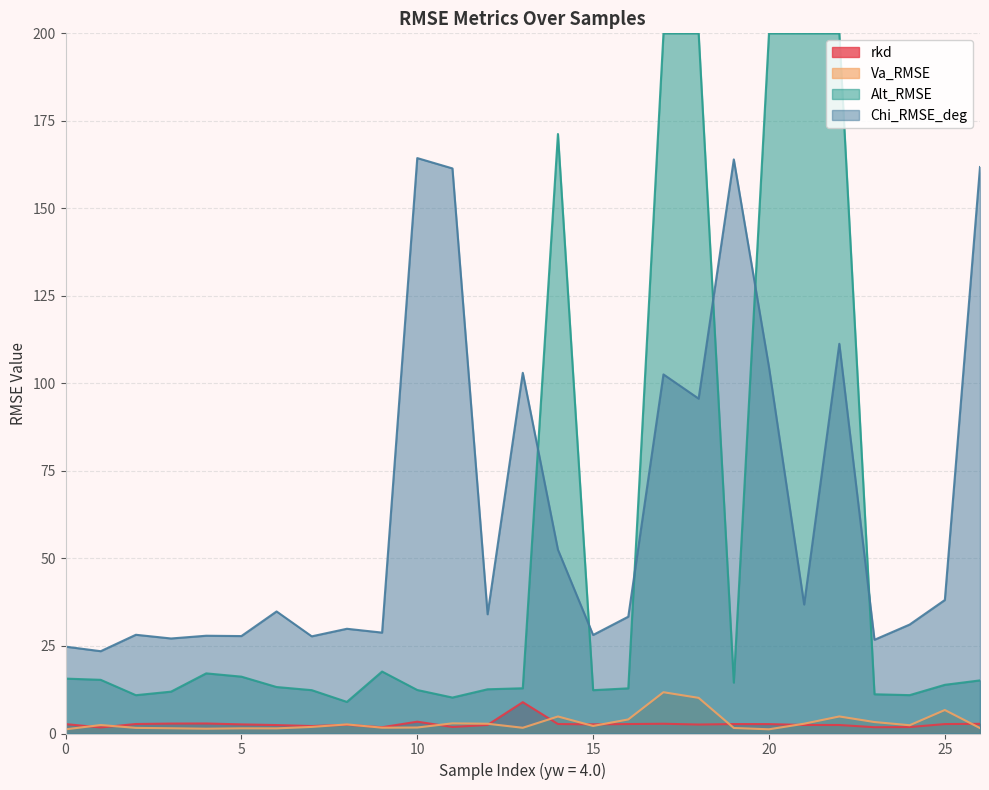

What is the smallest value displayed?

1.2